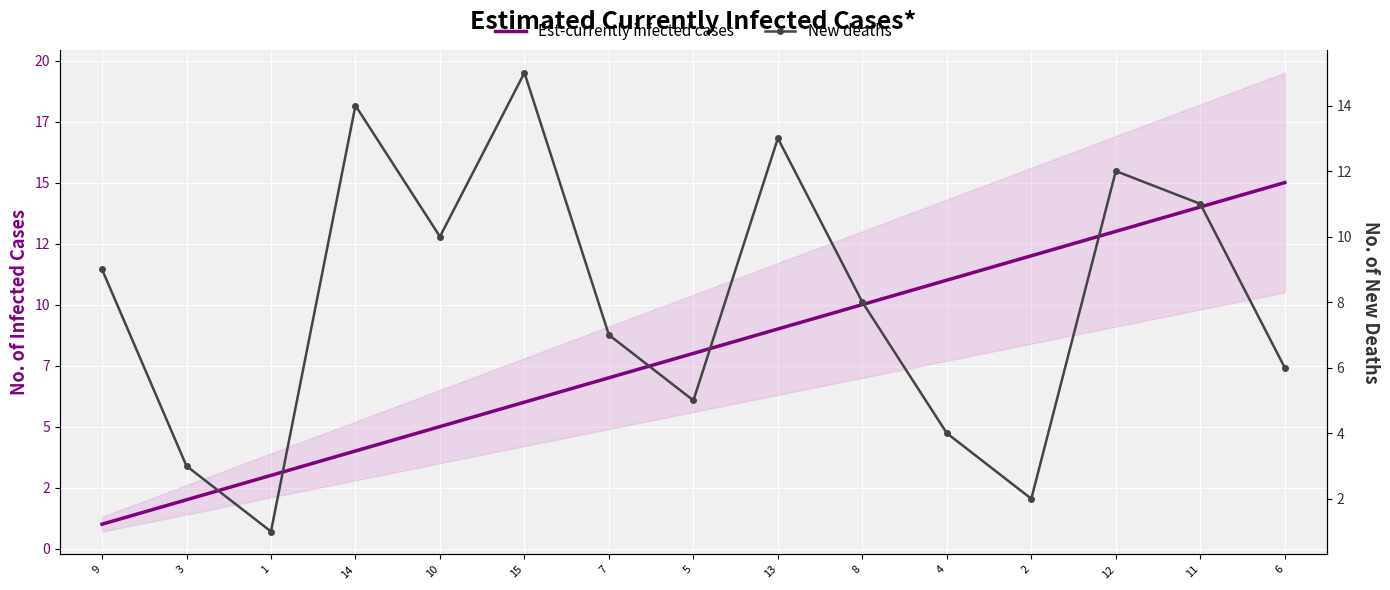

Rank the series at 4 from highest to lowest value.

Est-currently infected cases, New deaths